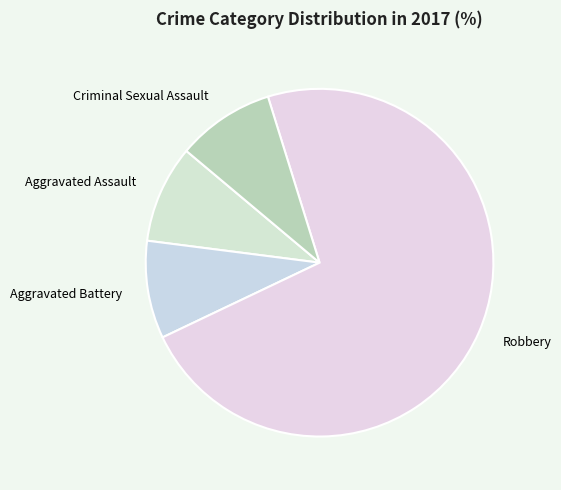

What is the largest slice in the pie chart?

Robbery